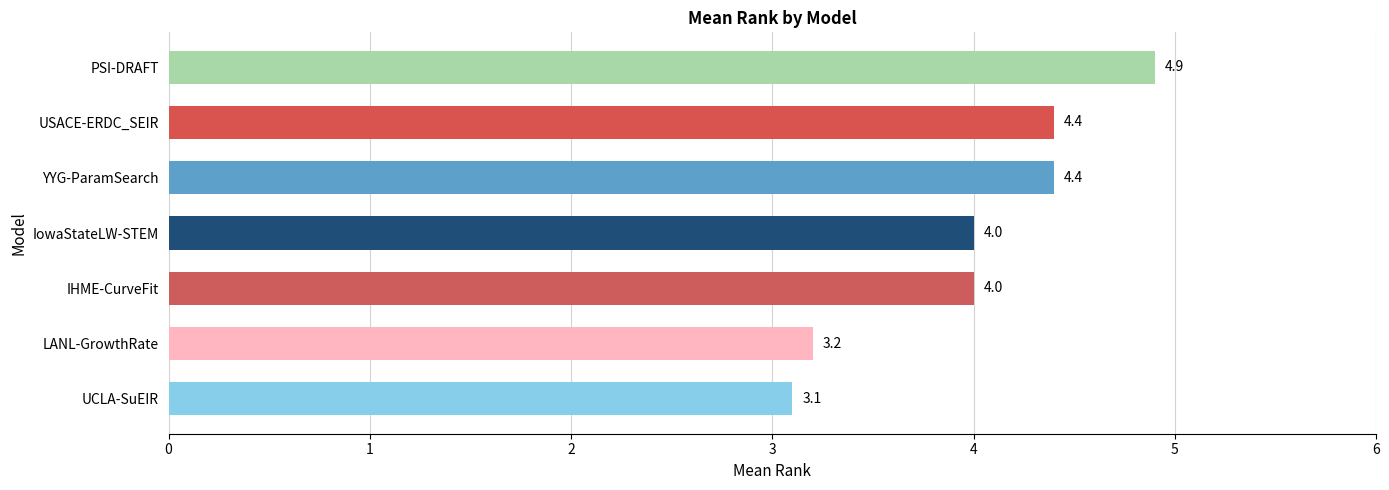

Approximately how many times larger is the value at IHME-CurveFit compared to IowaStateLW-STEM?

1.0